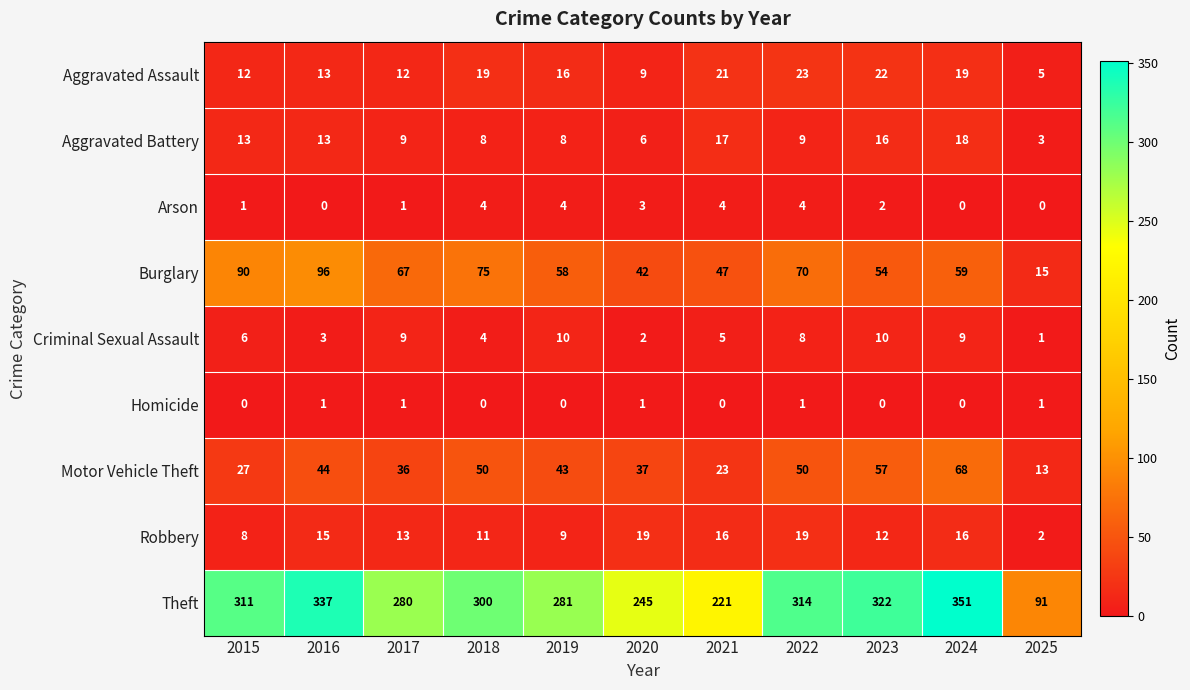

Rank the series at 2022 from highest to lowest value.

Theft, Burglary, Motor Vehicle Theft, Aggravated Assault, Robbery, Aggravated Battery, Criminal Sexual Assault, Arson, Homicide